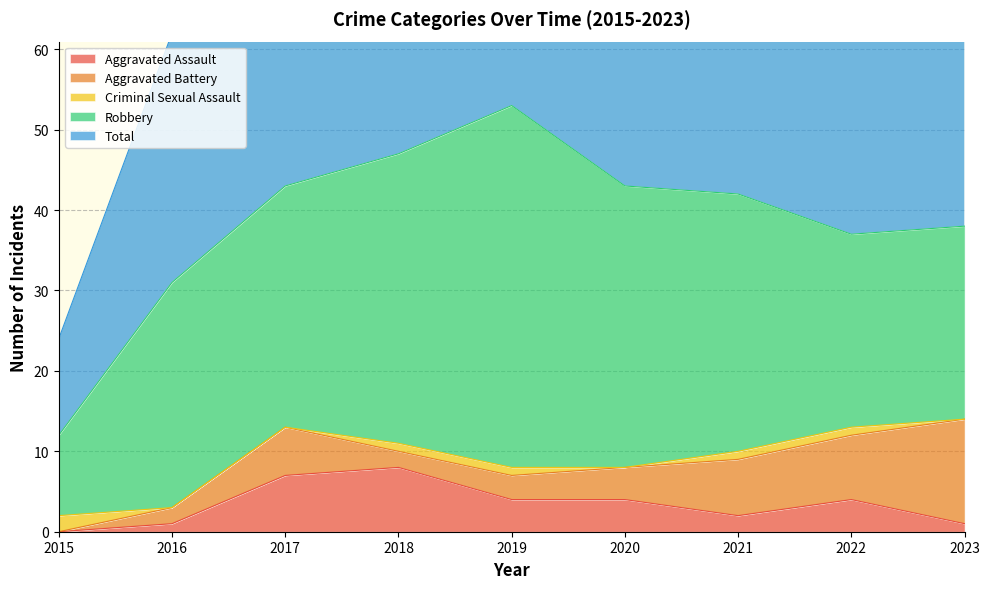

The value of Aggravated Battery at 2015 is 4. True or false?

False